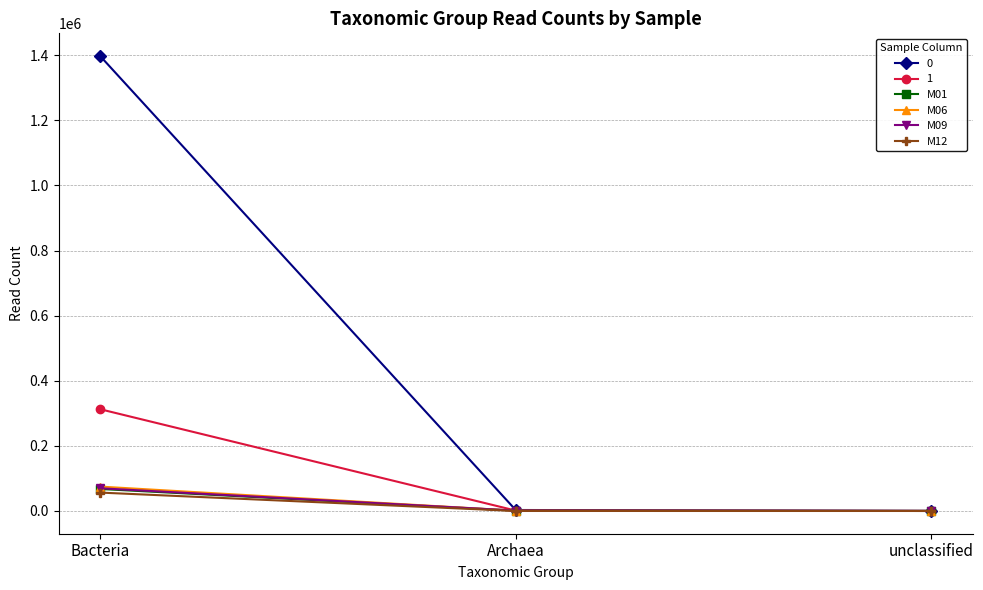

How many data points does each series have?

3